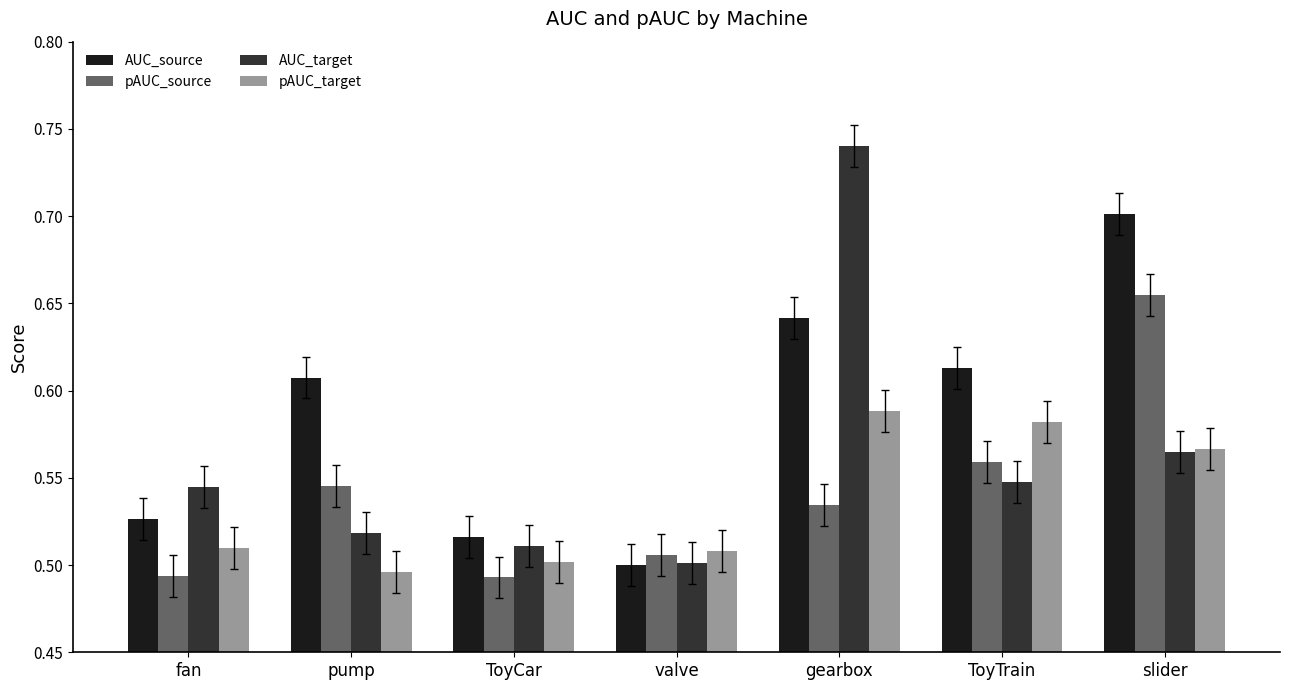

What position from the left is gearbox?

5